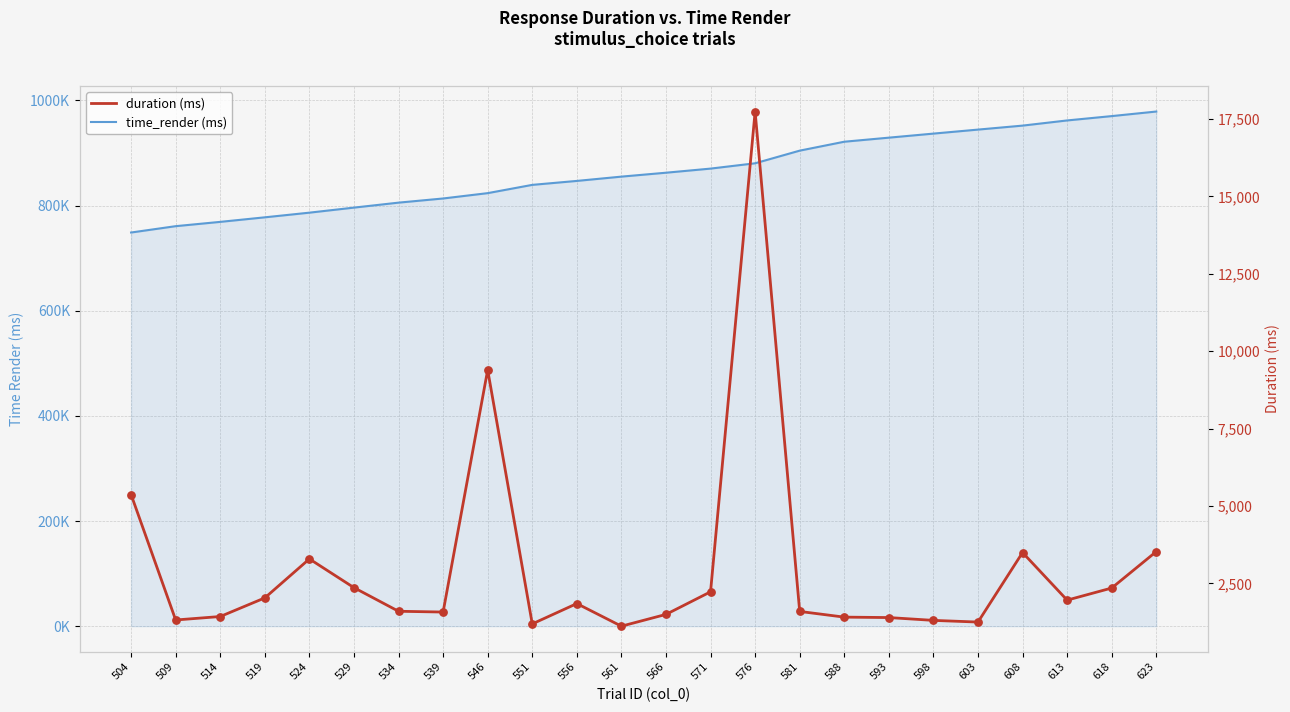

Which series contains the highest Y value?

time_render (ms)